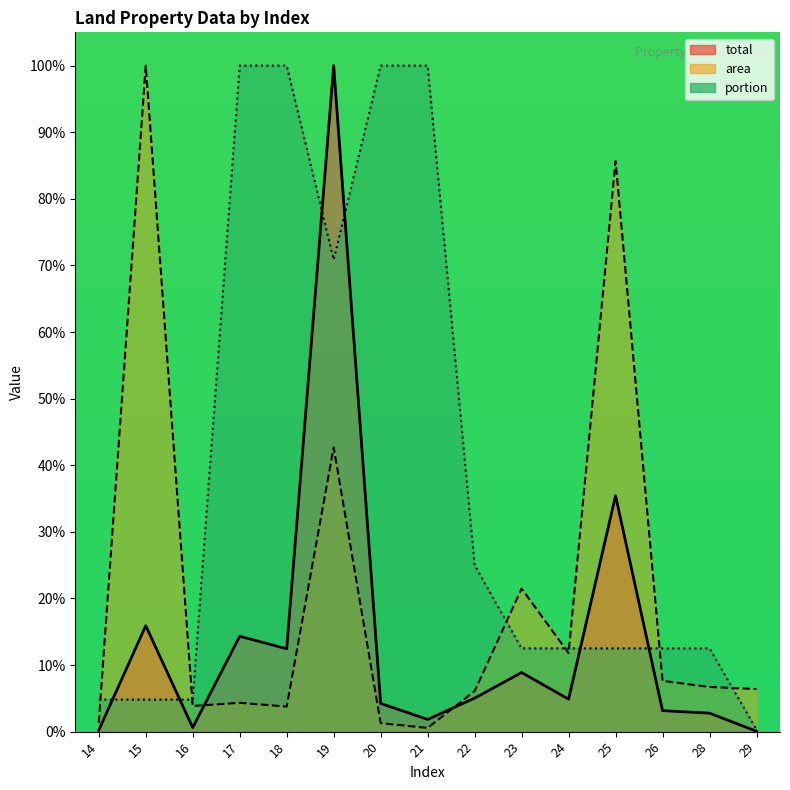

Reading left to right, extract all data points from this chart.

total: 14=0.2	15=15.9	16=0.6	17=14.3	18=12.4	19=100.0	20=4.2	21=1.8	22=5.0	23=8.9	24=4.9	25=35.4	26=3.2	28=2.8	29=0.1
area: 14=1.3	15=100.0	16=3.9	17=4.3	18=3.8	19=42.7	20=1.3	21=0.6	22=6.1	23=21.5	24=11.8	25=85.7	26=7.6	28=6.7	29=6.4
portion: 14=4.8	15=4.8	16=4.8	17=100.0	18=100.0	19=70.9	20=100.0	21=100.0	22=25.0	23=12.5	24=12.5	25=12.5	26=12.5	28=12.5	29=0.3